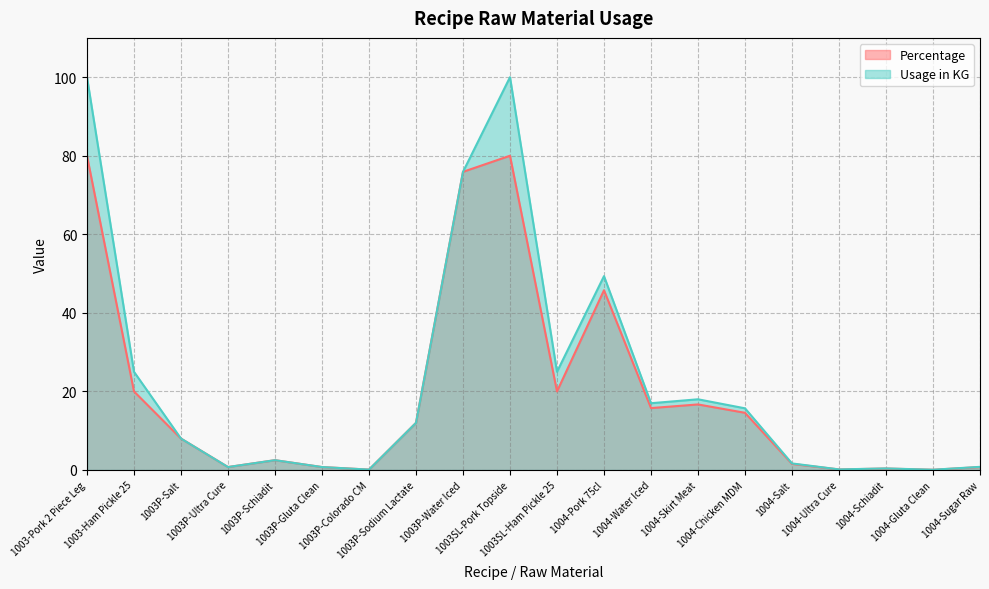

Reading left to right, extract all data points from this chart.

Percentage: 1003-Pork 2 Piece Leg=80.0	1003-Ham Pickle 25=20.0	1003P-Salt=8.0	1003P-Ultra Cure=0.8	1003P-Schiadit=2.5	1003P-Gluta Clean=0.8	1003P-Colorado CM=0.1	1003P-Sodium Lactate=12.0	1003P-Water Iced=75.9	1003SL-Pork Topside=80.0	1003SL-Ham Pickle 25=20.0	1004-Pork 75cl=45.8	1004-Water Iced=15.8	1004-Skirt Meat=16.7	1004-Chicken MDM=14.6	1004-Salt=1.6	1004-Ultra Cure=0.1	1004-Schiadit=0.4	1004-Gluta Clean=0.1	1004-Sugar Raw=0.7
Usage in KG: 1003-Pork 2 Piece Leg=100.0	1003-Ham Pickle 25=25.0	1003P-Salt=8.0	1003P-Ultra Cure=0.8	1003P-Schiadit=2.5	1003P-Gluta Clean=0.8	1003P-Colorado CM=0.1	1003P-Sodium Lactate=12.0	1003P-Water Iced=75.9	1003SL-Pork Topside=100.0	1003SL-Ham Pickle 25=25.0	1004-Pork 75cl=49.4	1004-Water Iced=17.0	1004-Skirt Meat=18.0	1004-Chicken MDM=15.7	1004-Salt=1.7	1004-Ultra Cure=0.1	1004-Schiadit=0.4	1004-Gluta Clean=0.1	1004-Sugar Raw=0.8